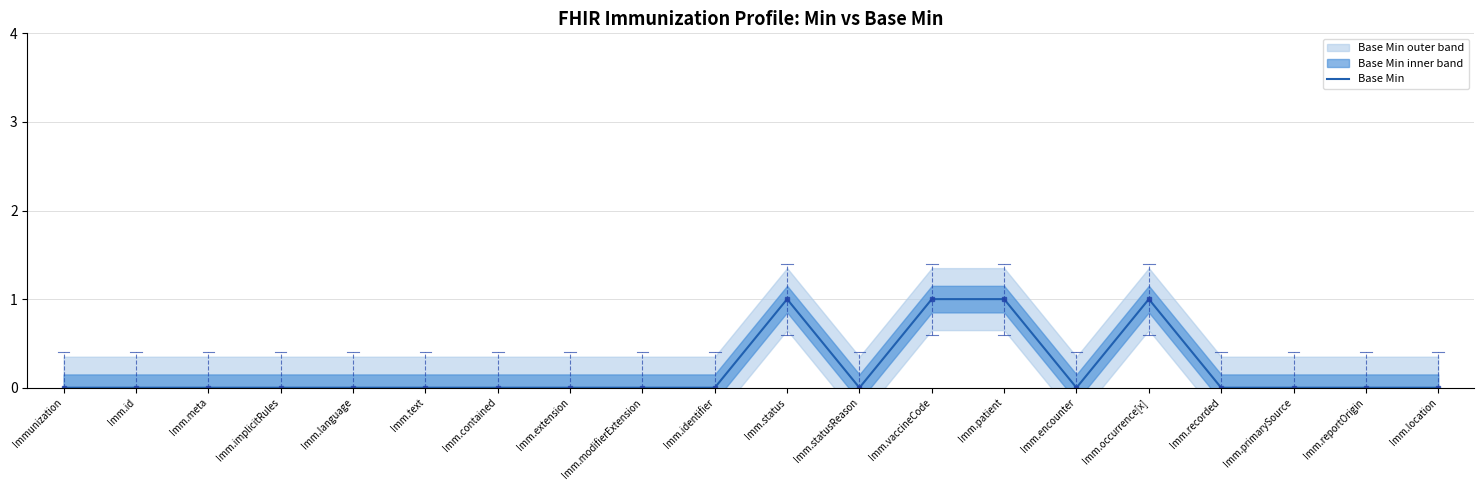

The value at Imm.status is 2. True or false?

False